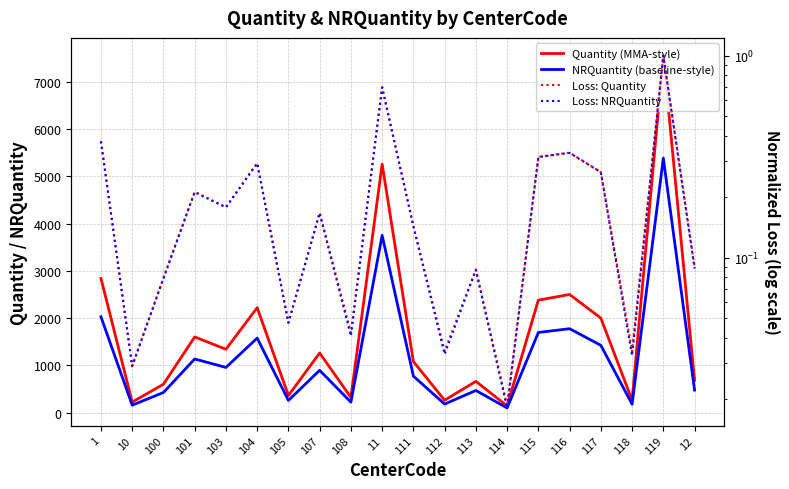

What is the maximum value for Loss: Quantity?

1.0